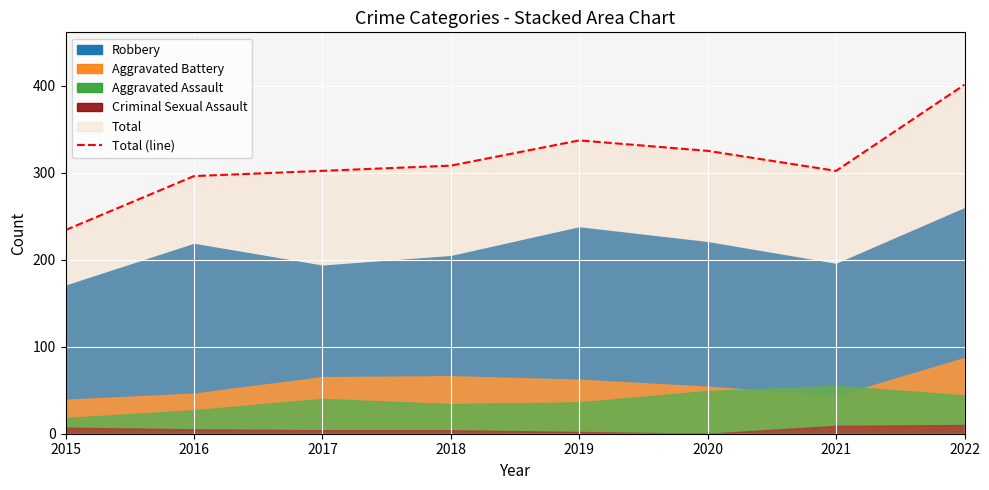

How many categories are shown in the chart?

8